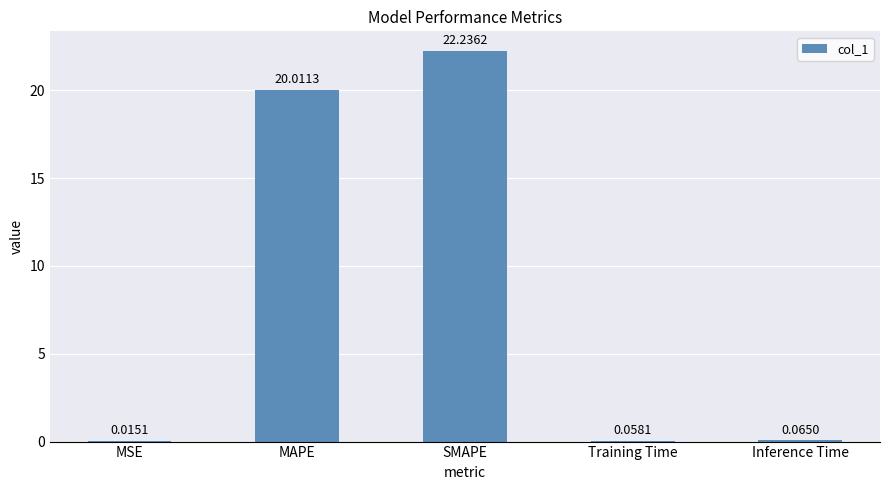

At which category does the chart reach its peak across all series?

SMAPE